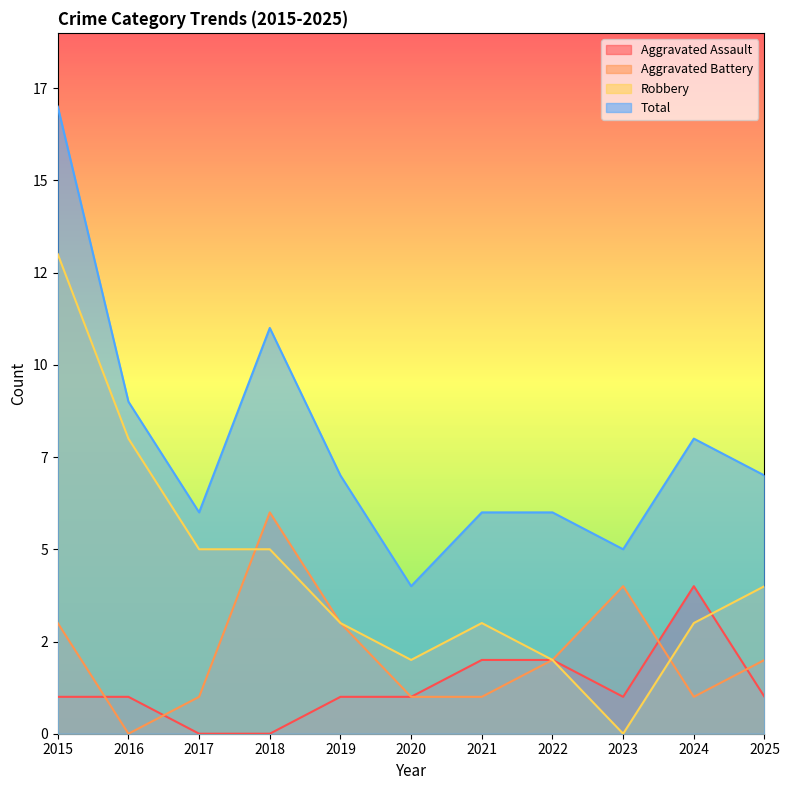

At which category does Total reach its first local valley?

2017